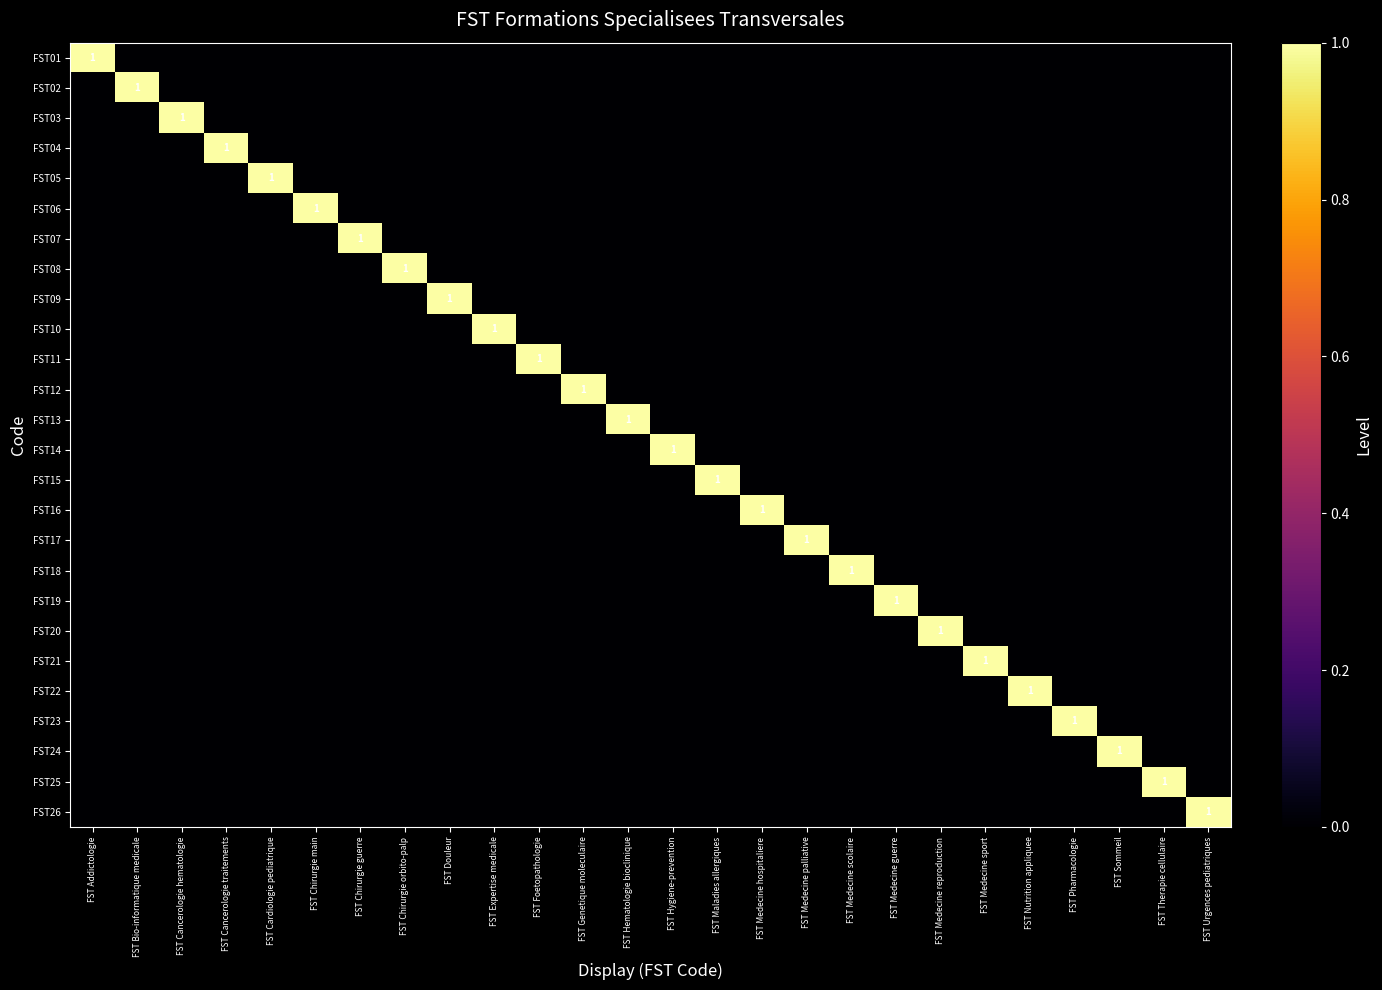

Is it true that FST08 equals 0 at FST Bio-informatique medicale?

True